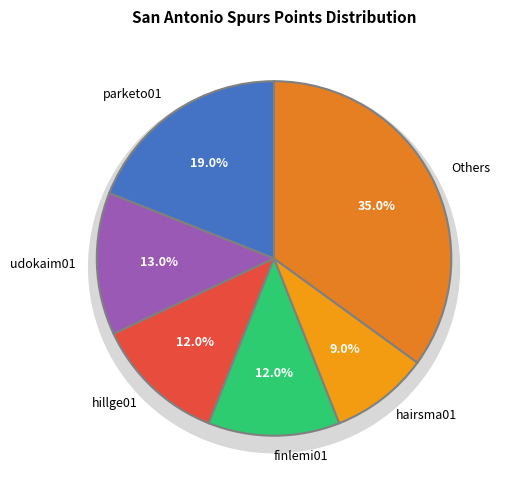

The obertfa01 slice represents 1% of the pie. True or false?

False